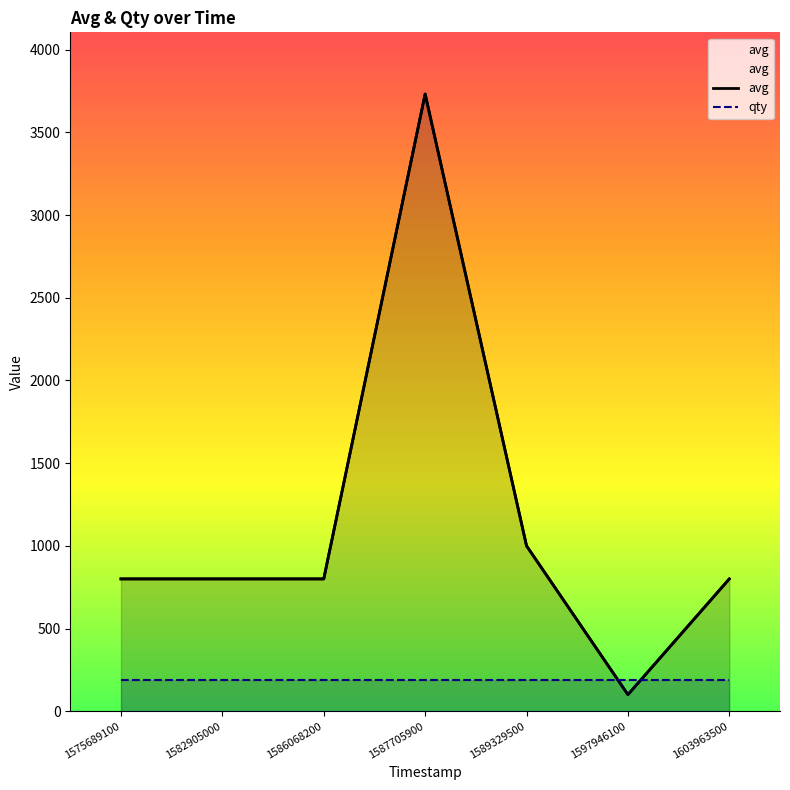

Reading right to left, list all the values displayed in this chart.

1603963500=800	1597946100=100	1589329500=1000	1587705900=3732	1586068200=800	1582905000=800	1575689100=800